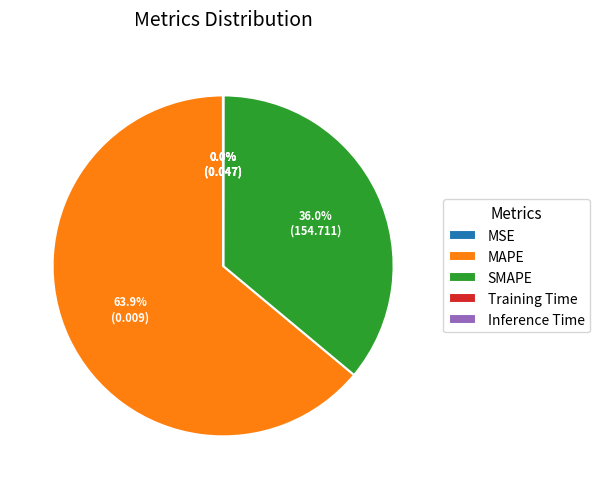

Which slice represents more than half of the pie?

MAPE